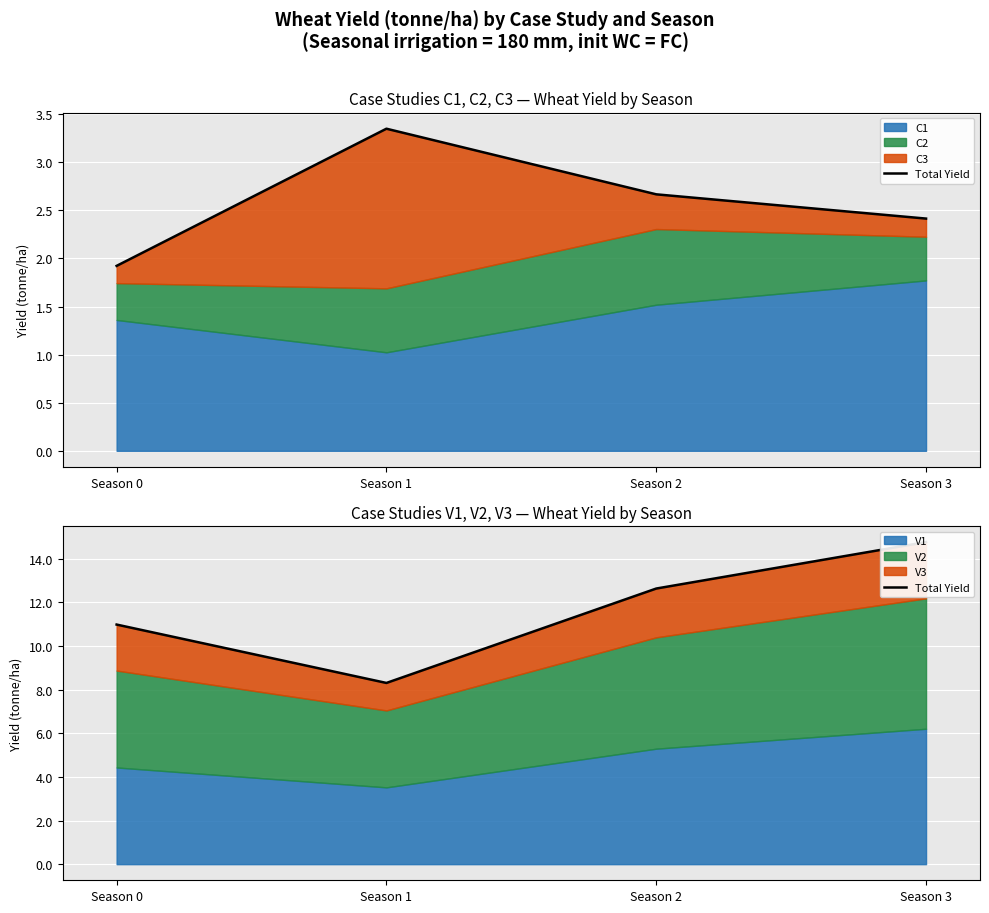

True or false: the data shows 3.1 at Season 2.

False